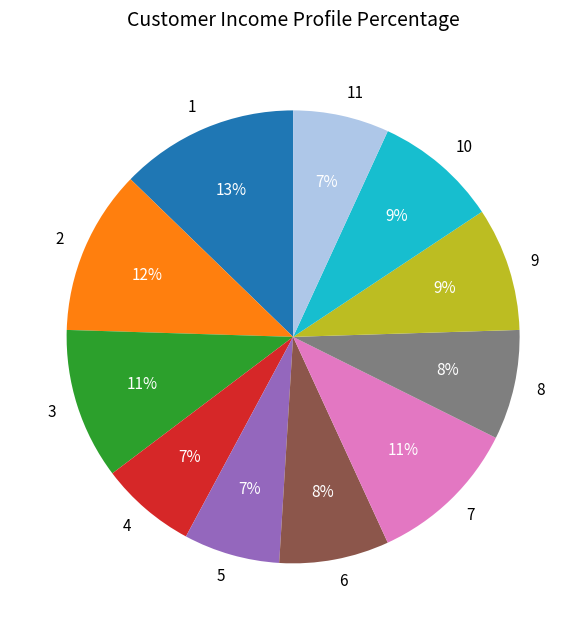

To the nearest percent, what portion does 9 represent?

9%